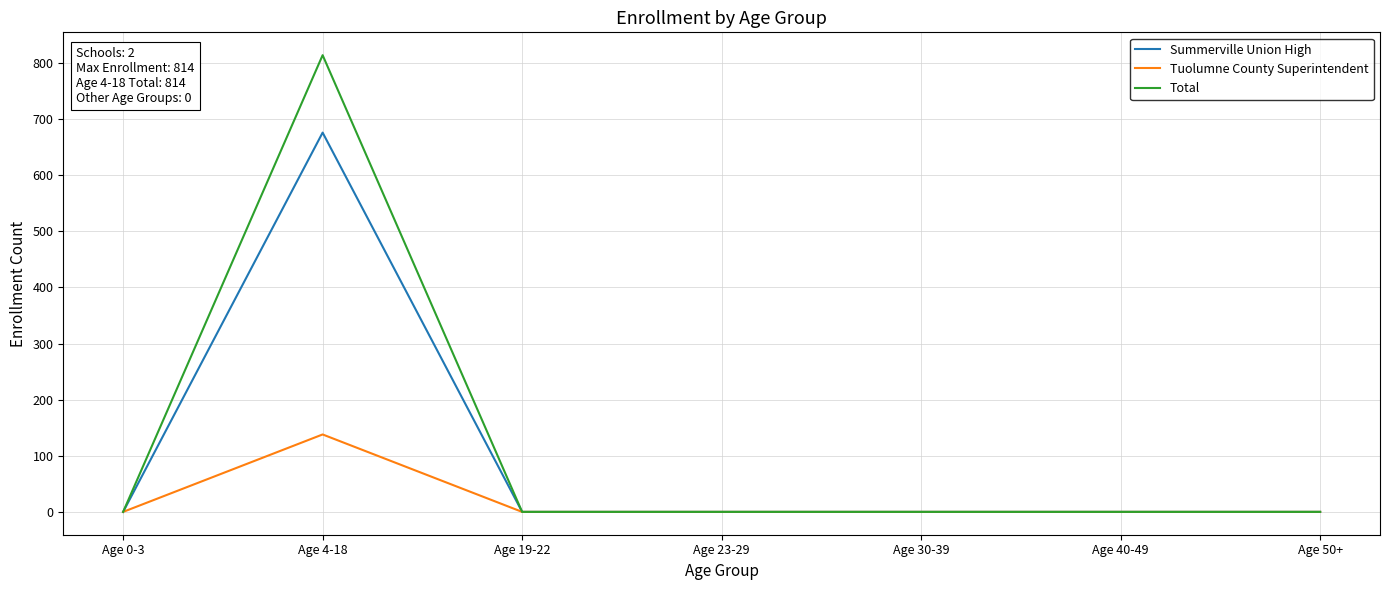

True or false: Tuolumne County Superintendent has a value of -48 at Age 40-49.

False